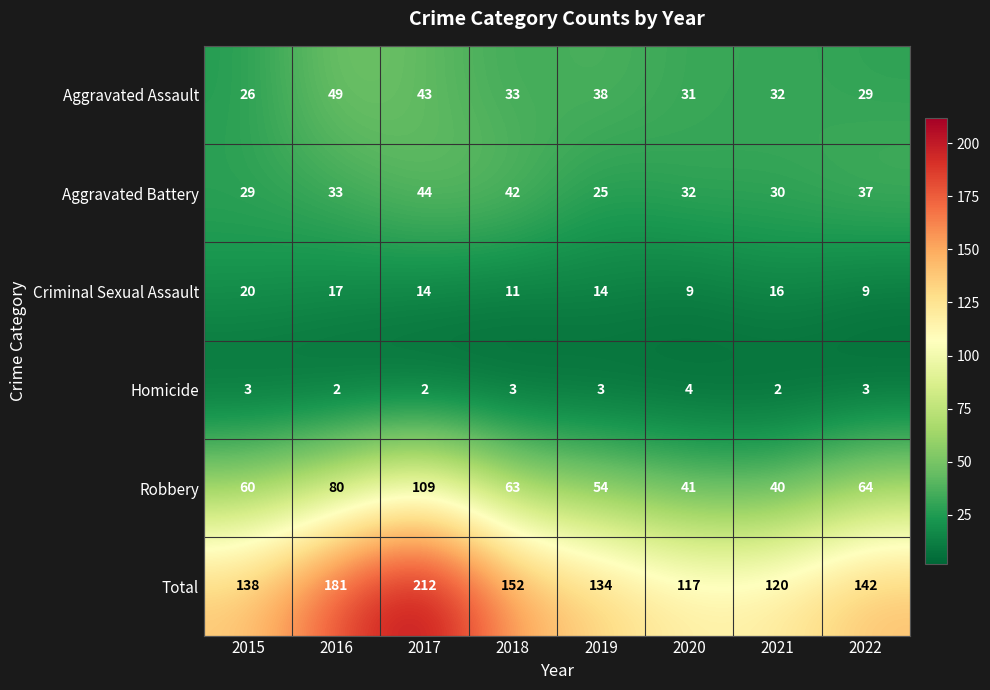

What is the total value across all series at 2016?

362